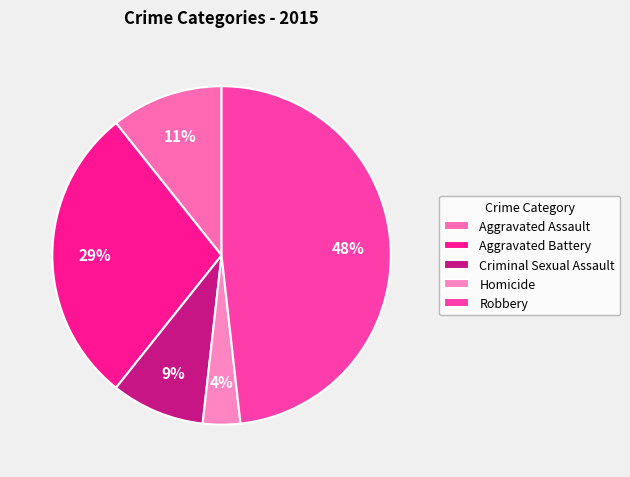

How many slices are in this pie chart?

5